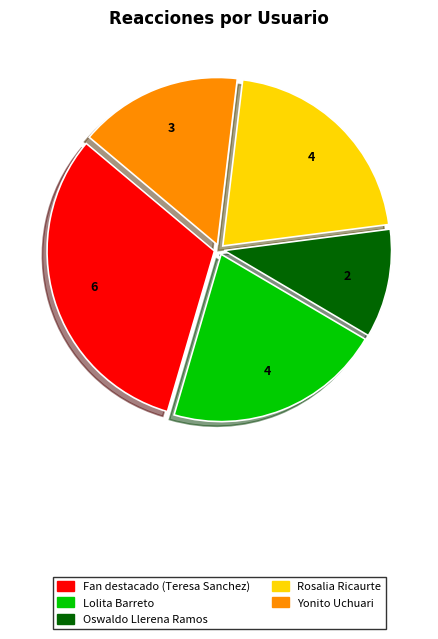

True or false: Oswaldo Llerena Ramos accounts for 11% of the total.

True